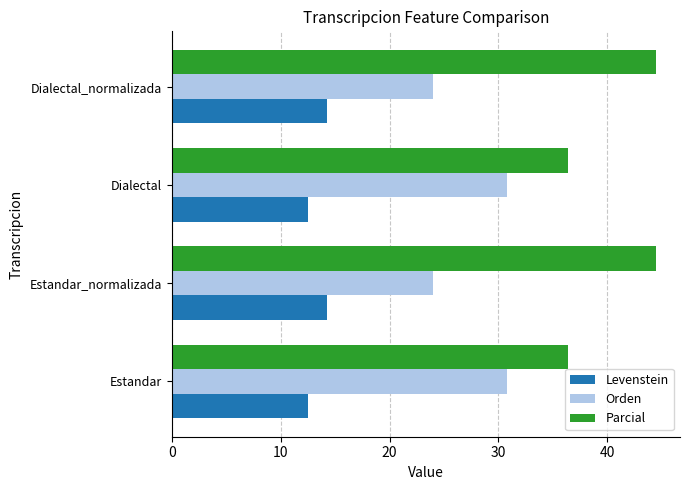

What is the spread (max minus min) of values at Dialectal?

23.9